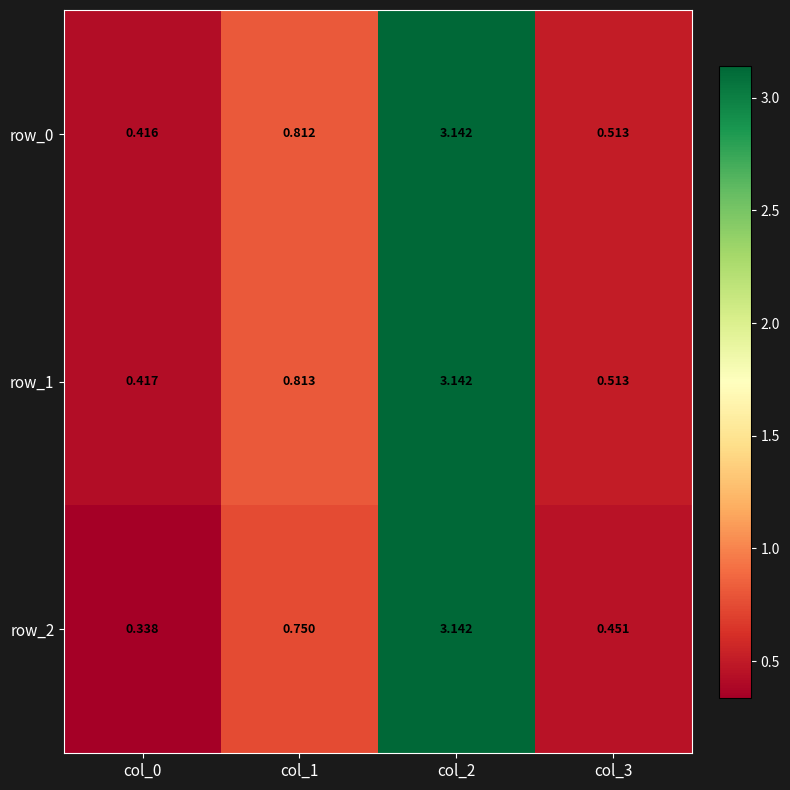

Which series has the largest total across all categories?

row_1